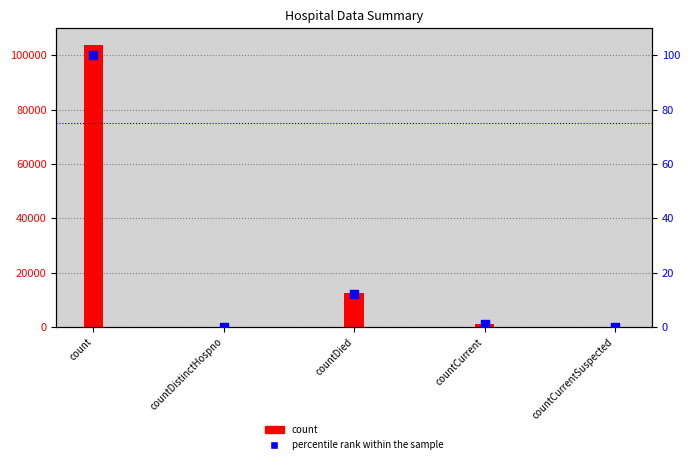

Which series contains the highest Y value?

count